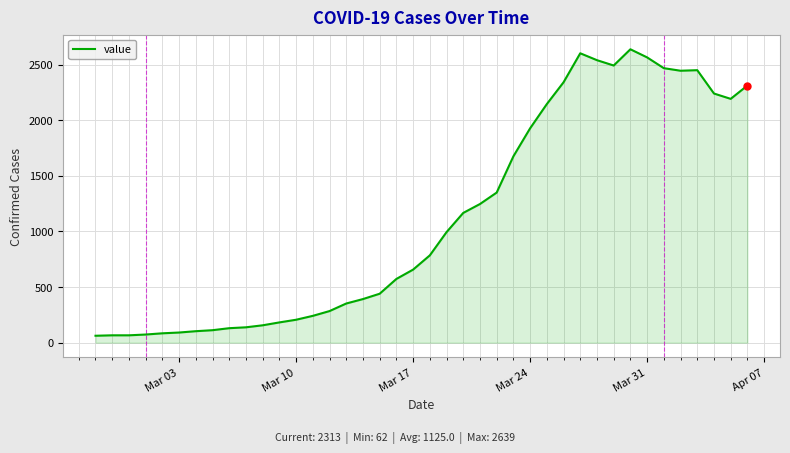

True or false: there are more than 0 points higher than both neighbors.

True